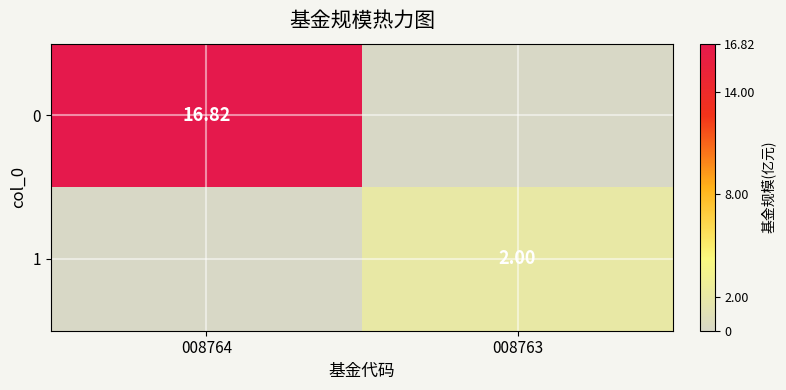

At how many categories does at least one series exceed 11?

1